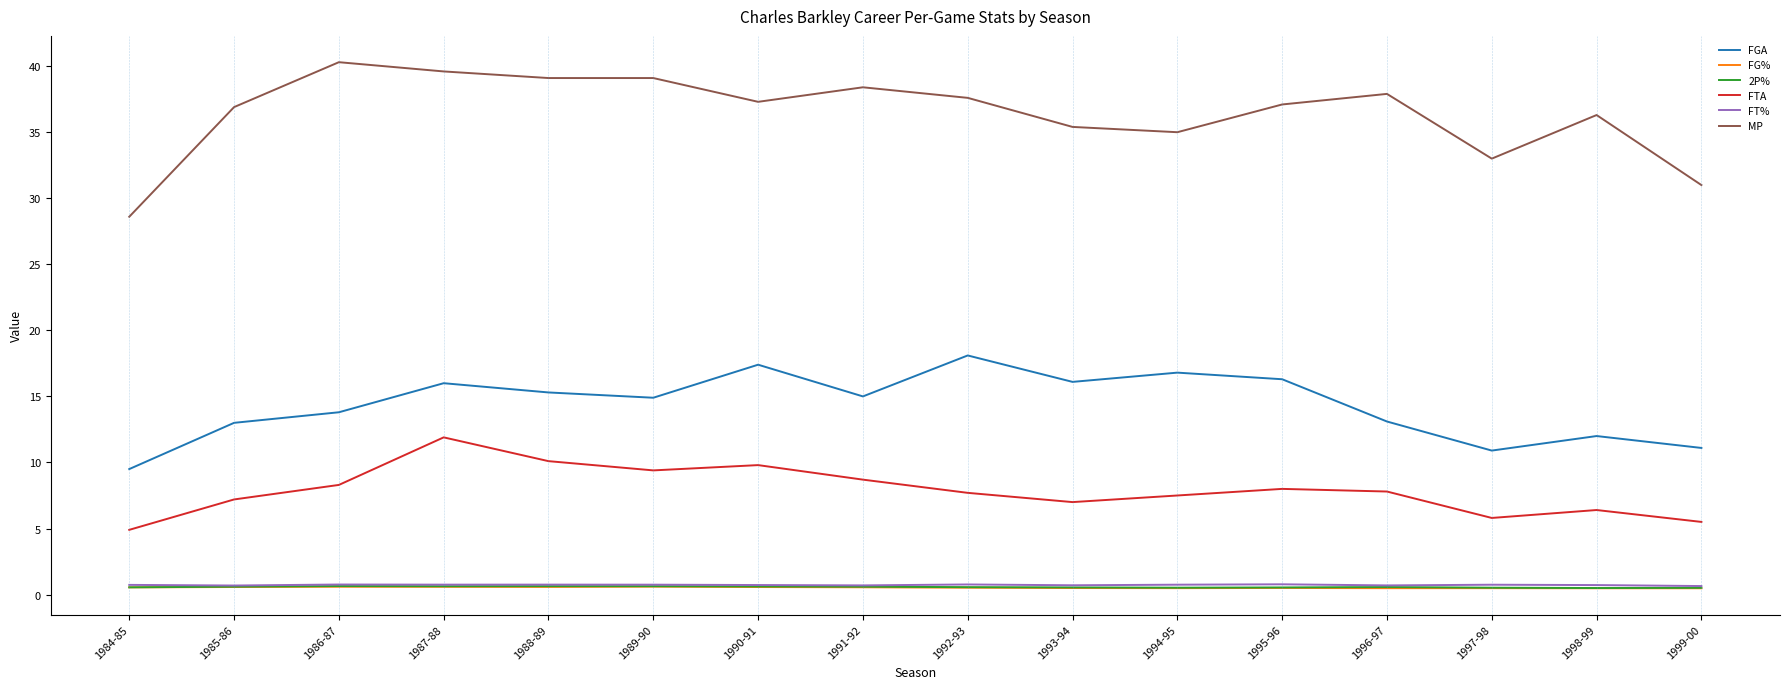

Which label corresponds to the largest value in the chart?

1986-87